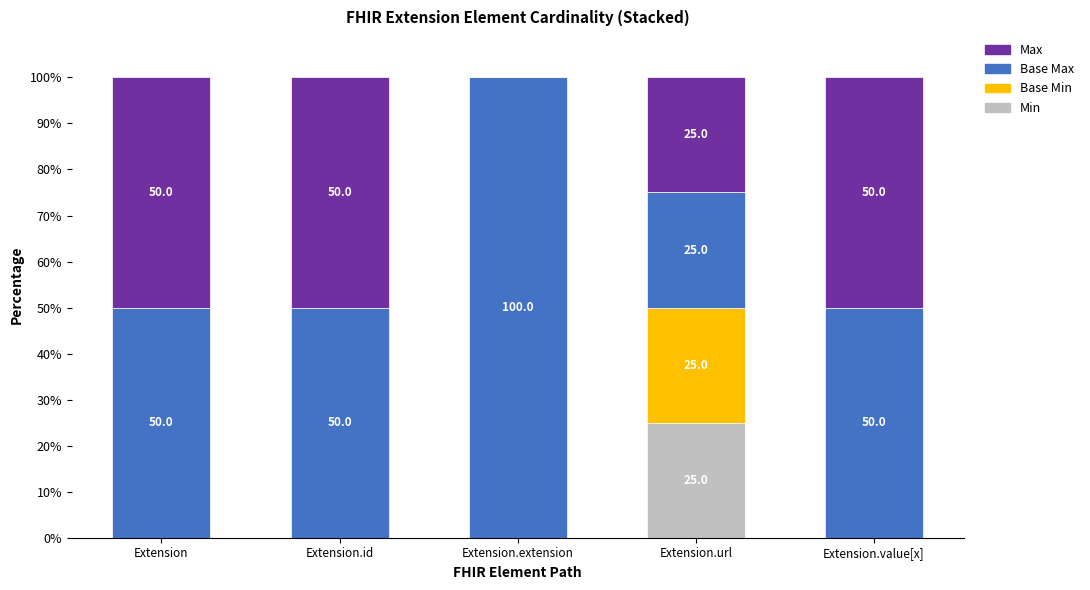

What is the total value across all series at Extension.extension?

100